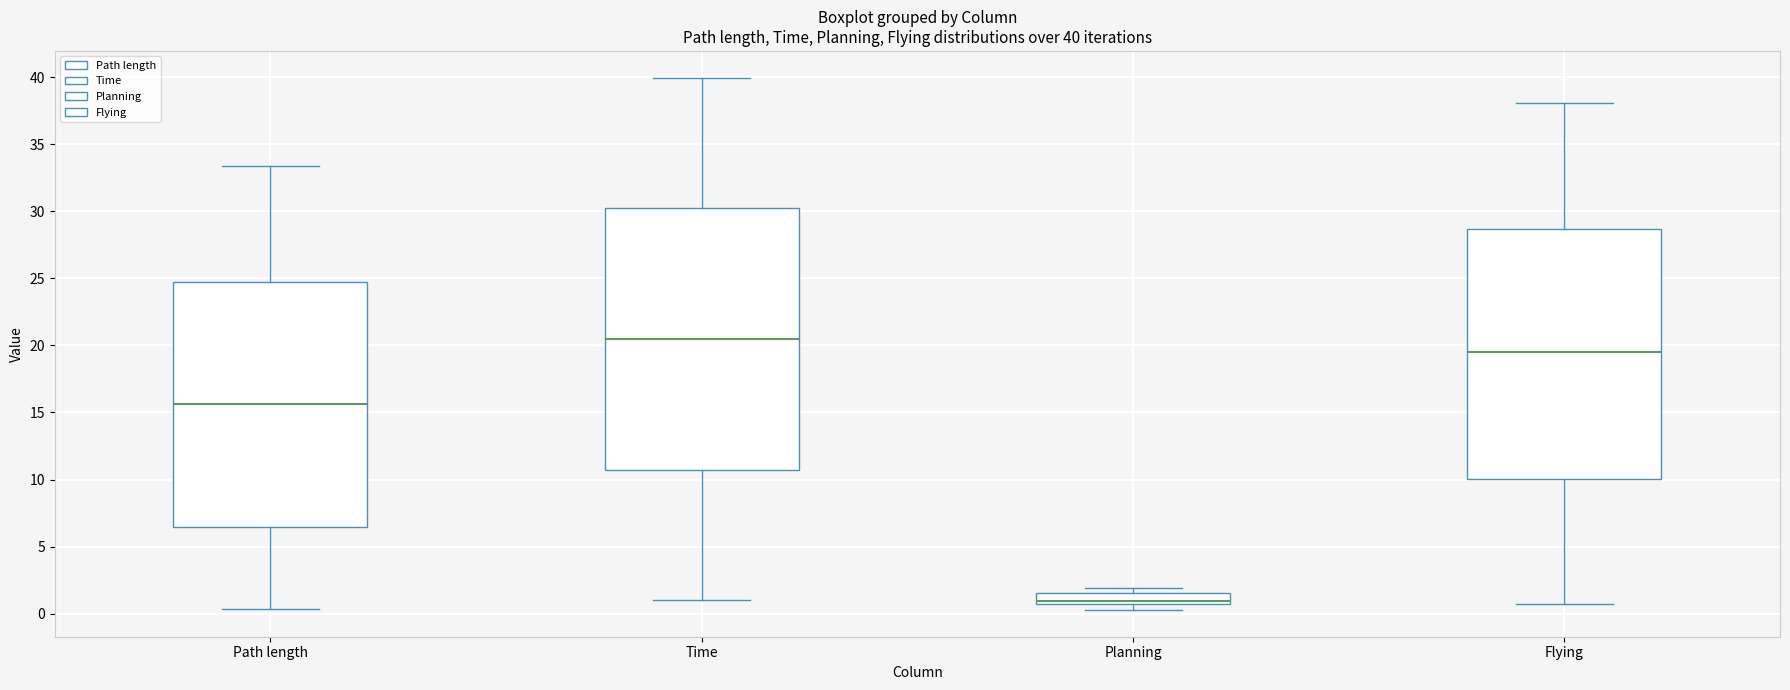

Comparing the boxes themselves (not the whiskers), which one is the tallest?

Time